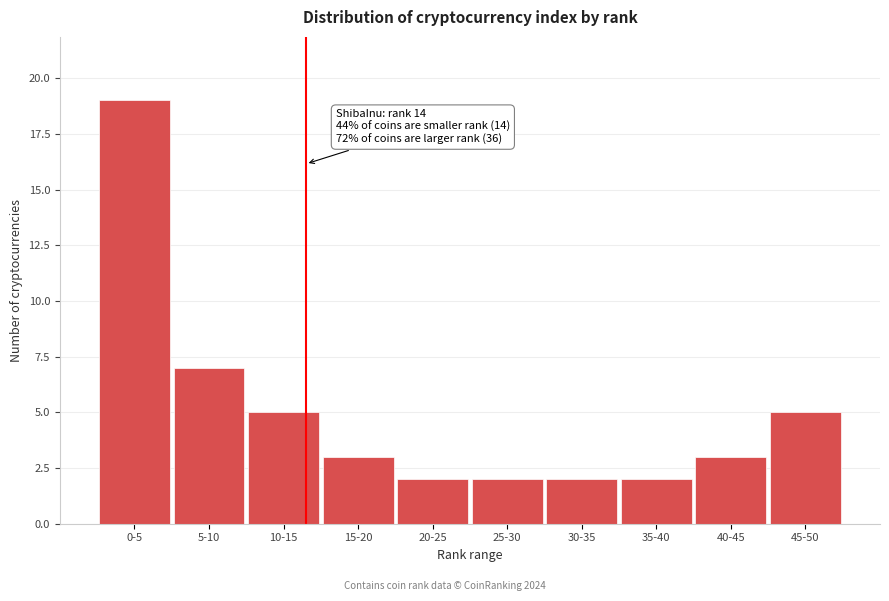

Reading left to right, transcribe all the data shown in this chart.

0-5=19	5-10=7	10-15=5	15-20=3	20-25=2	25-30=2	30-35=2	35-40=2	40-45=3	45-50=5